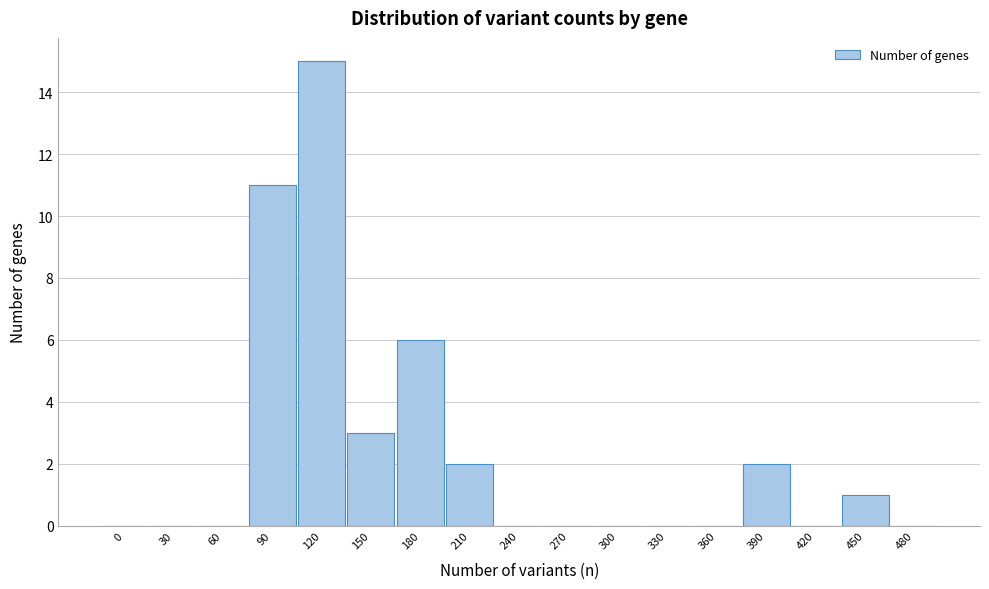

Reading left to right, what are all the values shown in this chart?

0=0	30=0	60=0	90=11	120=15	150=3	180=6	210=2	240=0	270=0	300=0	330=0	360=0	390=2	420=0	450=1	480=0